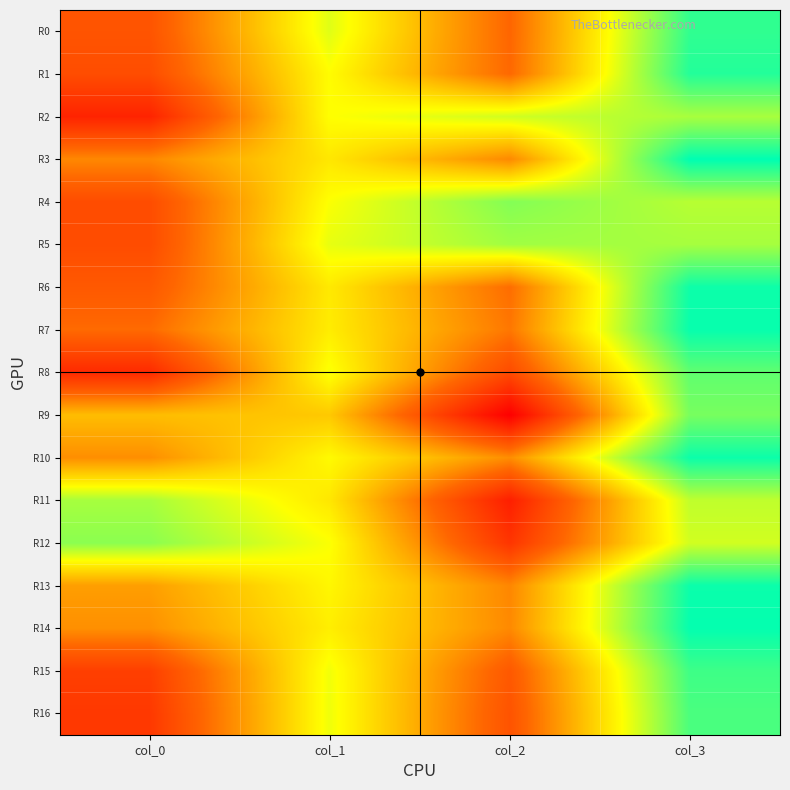

What is the total value across all series at col_0?

-1.4